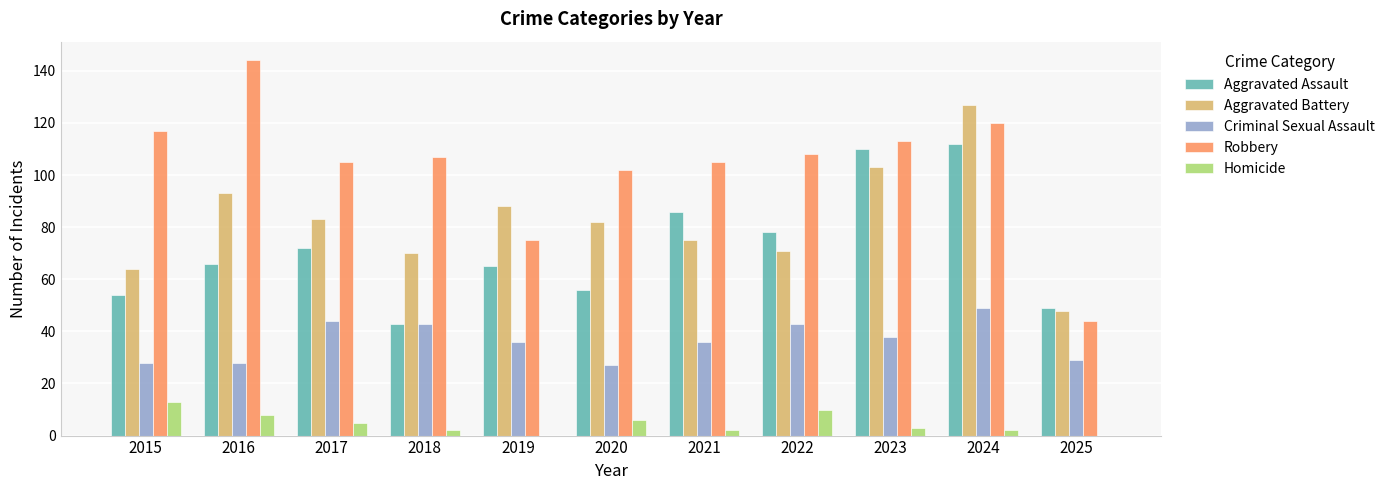

The Criminal Sexual Assault series shows 61 at 2019. True or false?

False